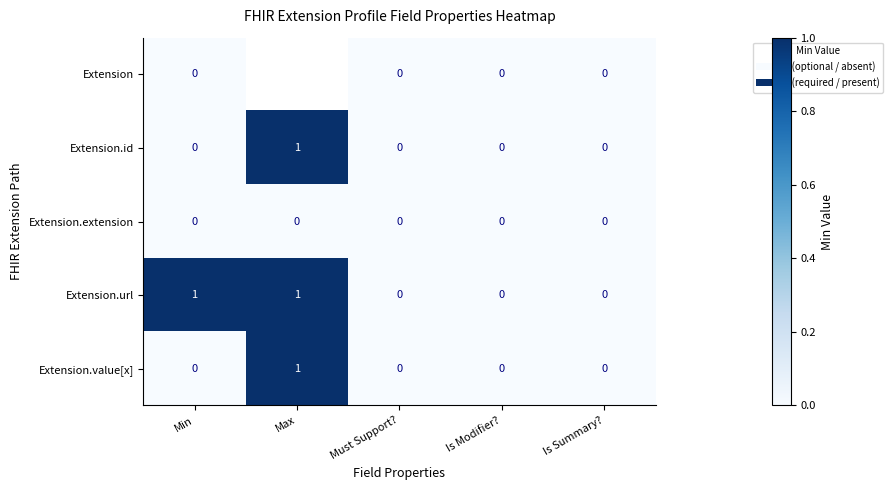

Is the value of Extension.extension at Must Support? greater than the value of Extension.value[x] at Max?

No